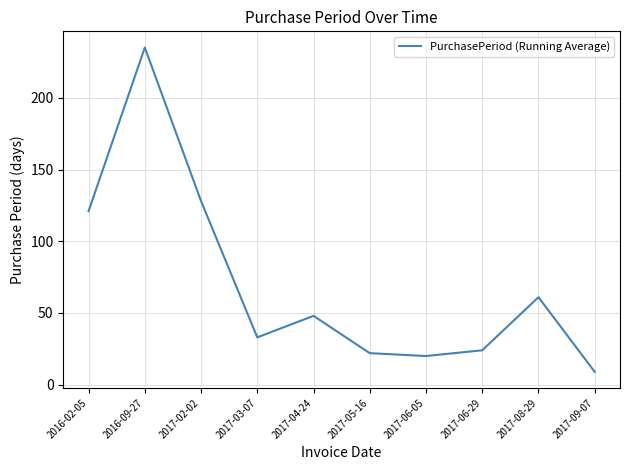

What is the change in value from 2017-03-07 to 2017-04-24?

+15